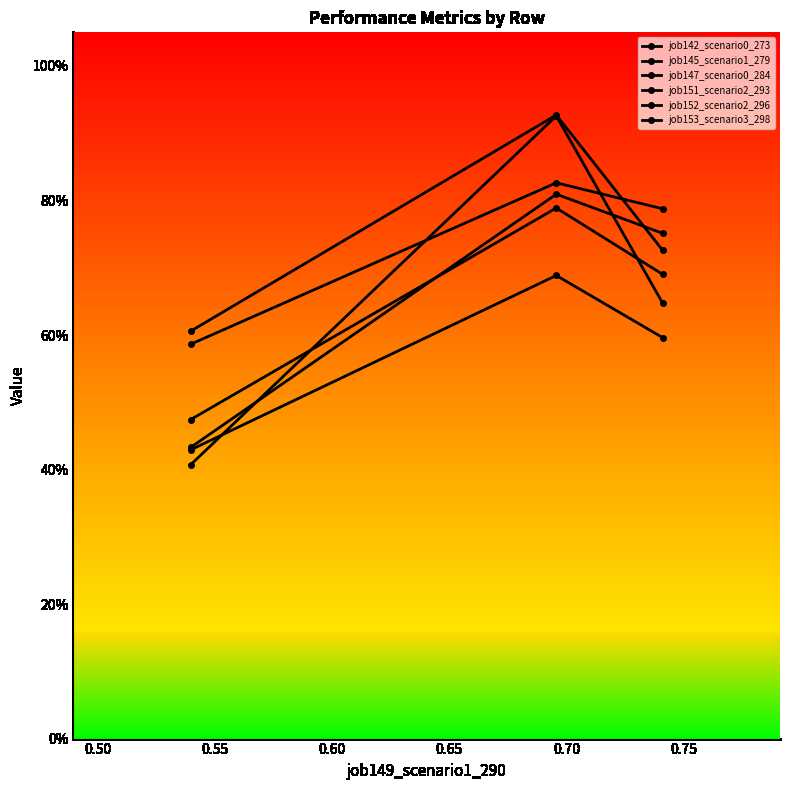

Which series changed the most between 0.50 and 0.55?

job151_scenario2_293